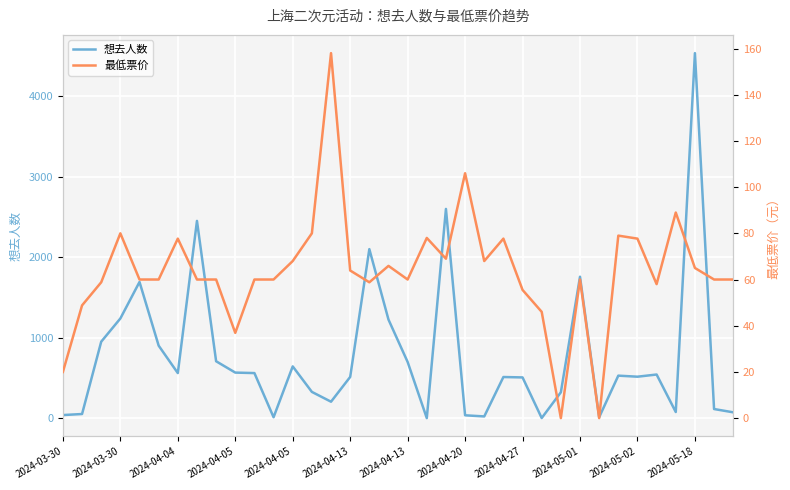

How many distinct data groups are displayed?

2